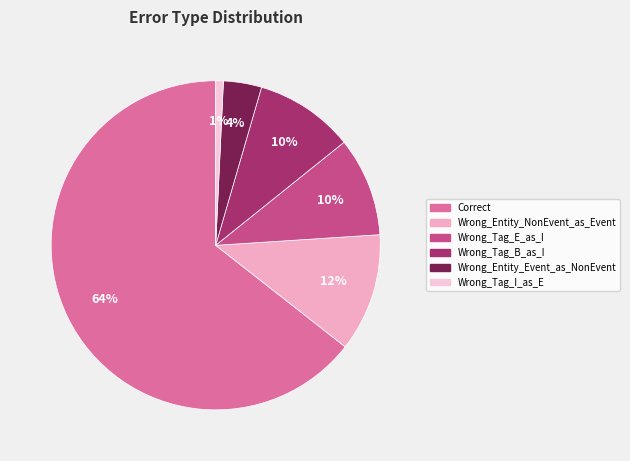

How many segments does this pie chart have?

6